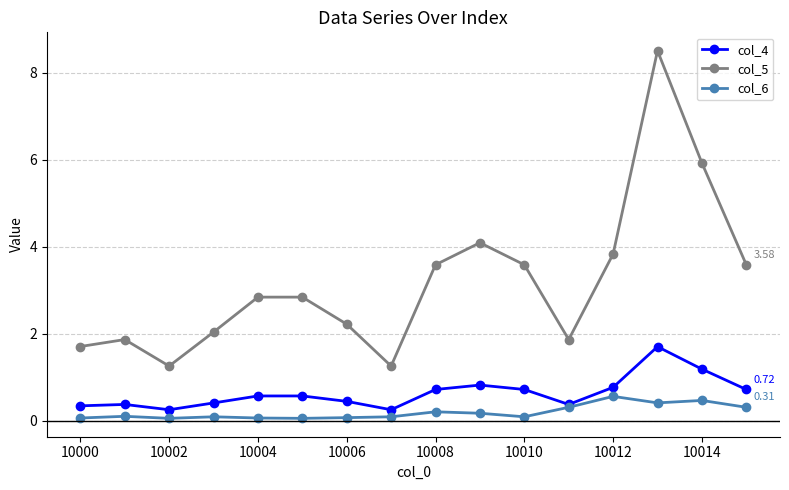

What is the greatest value displayed?

8.5